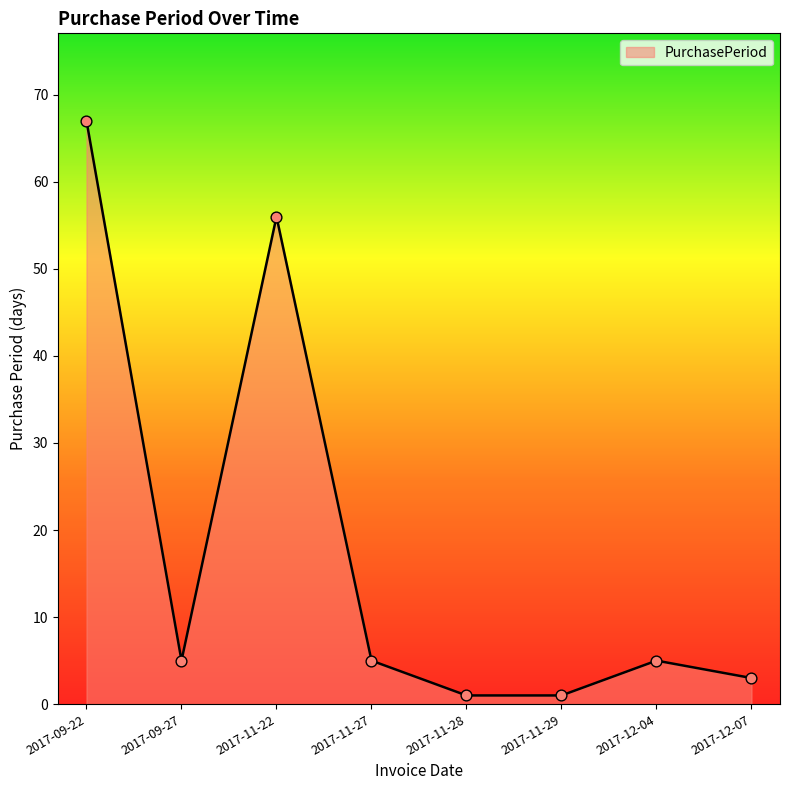

What is the change in value from 2017-11-28 to 2017-12-04?

+4